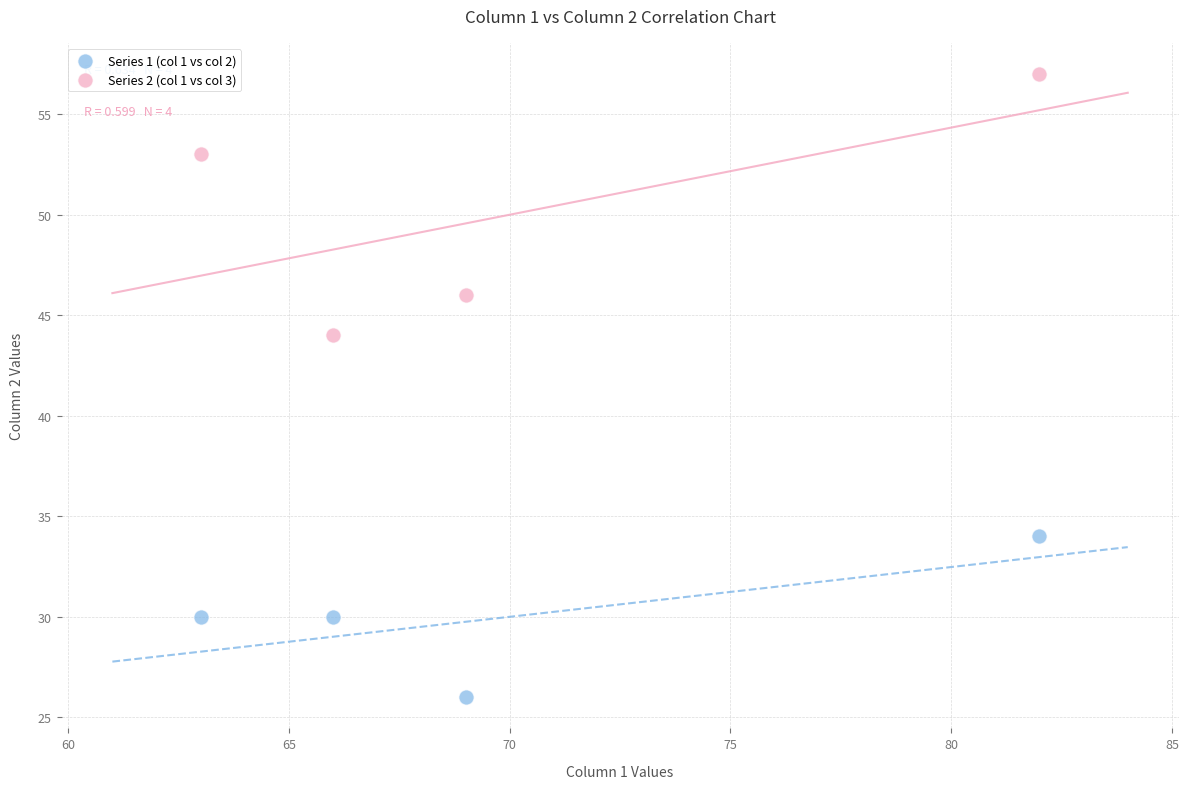

Across all data points, what is the range of Y values (max minus min)?

31